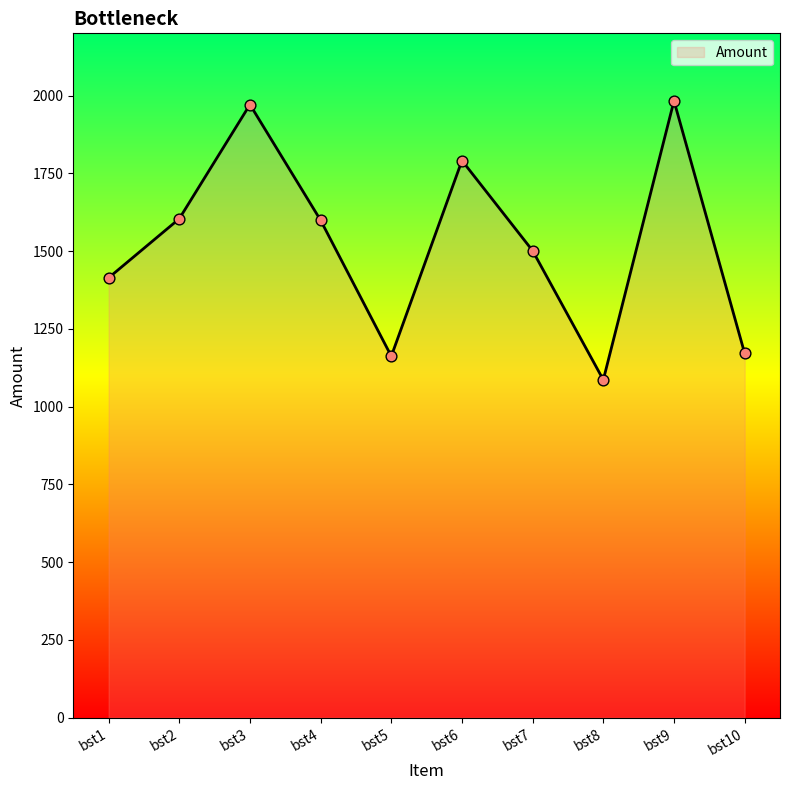

What is the change in value from bst2 to bst6?

+187